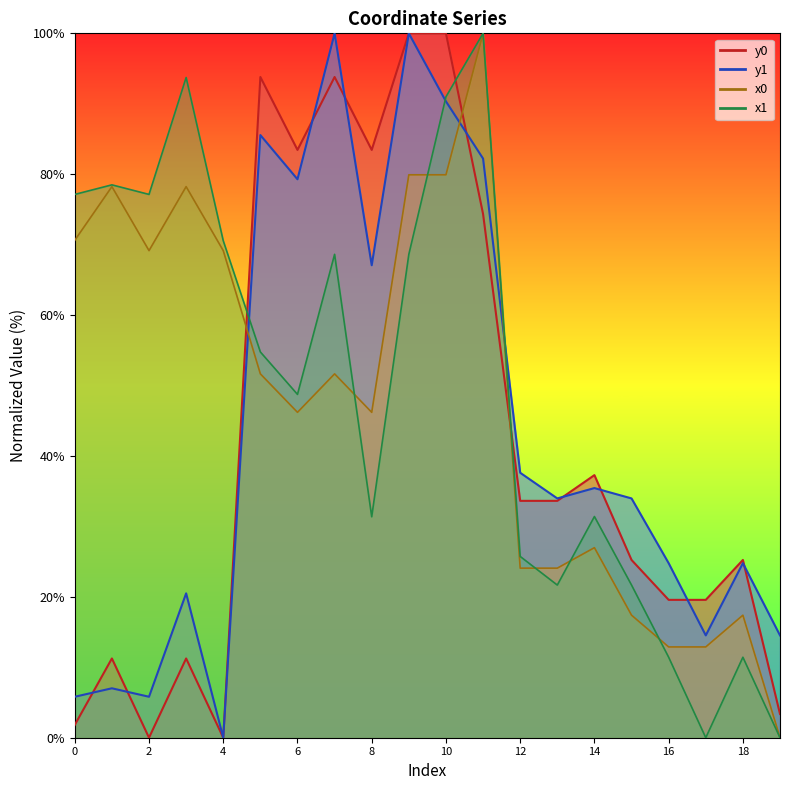

True or false: x1 has more than 0 points higher than both neighbors.

True